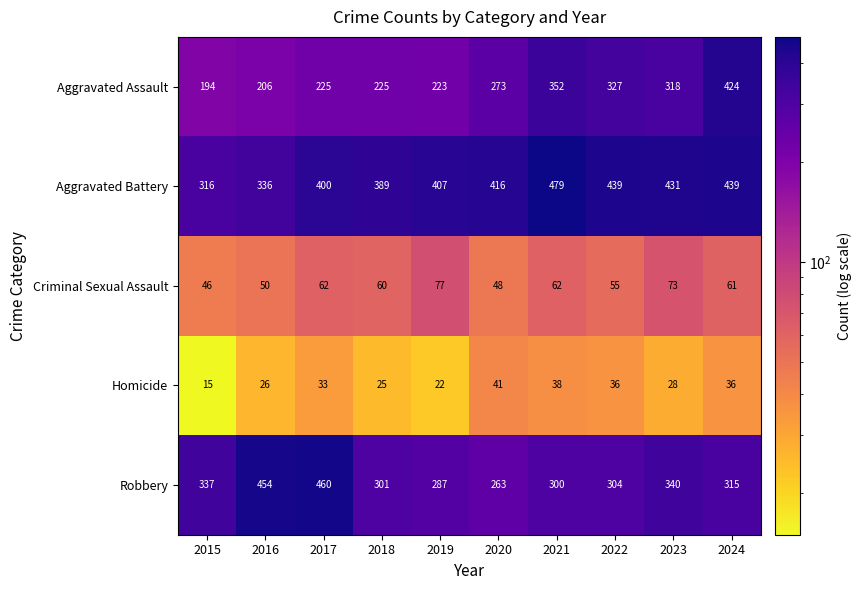

Count the number of categories in the chart.

10